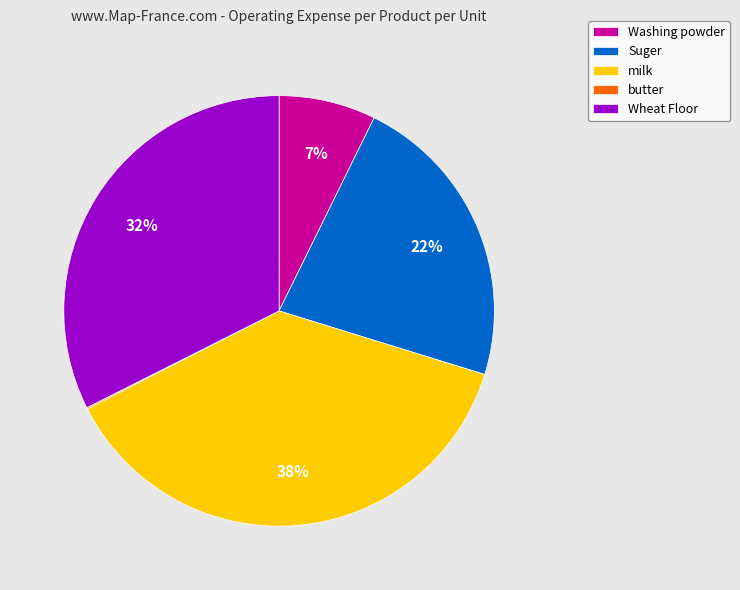

Is it true that milk is 38% of the pie?

True